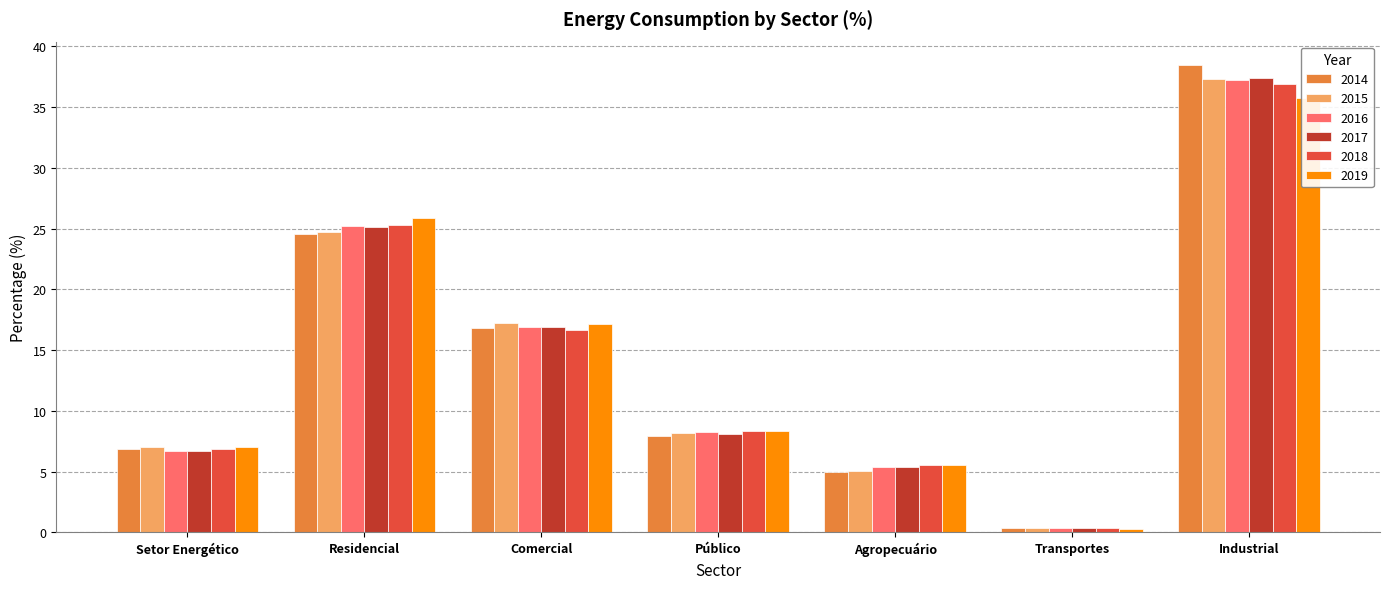

Rank the categories by 2018 value from lowest to highest.

Transportes, Agropecuário, Setor Energético, Público, Comercial, Residencial, Industrial